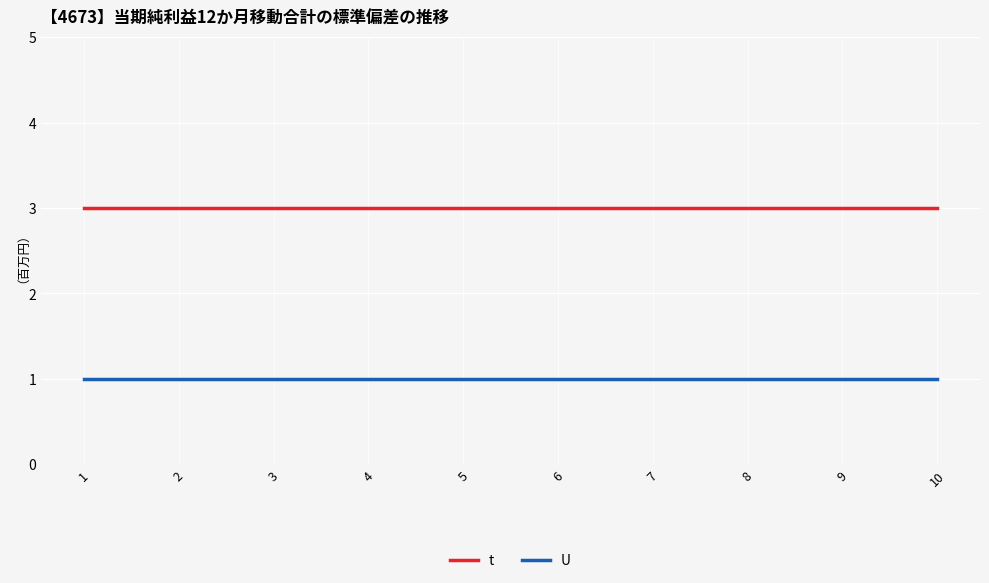

Count the number of categories in the chart.

10